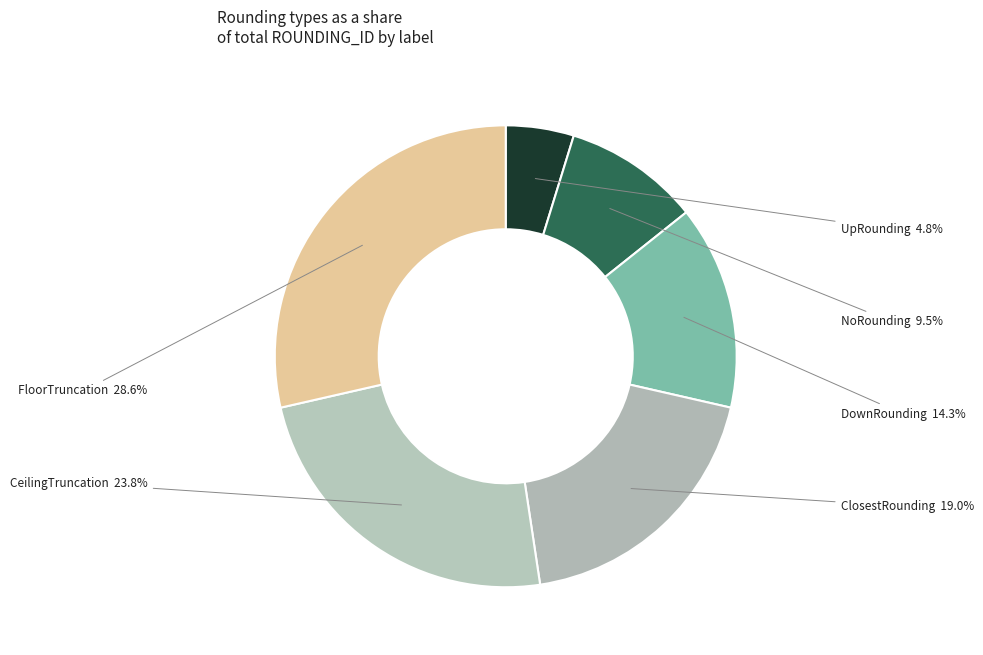

Count the number of slices in the pie.

6